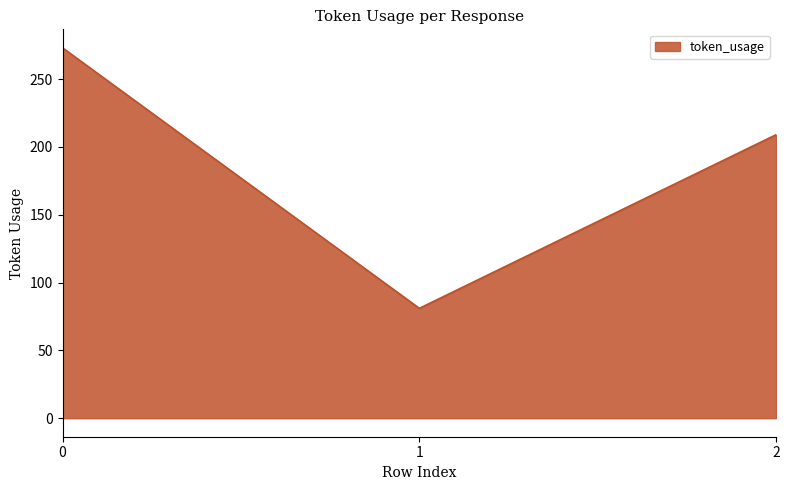

List the labels in order of value, largest first.

0, 2, 1